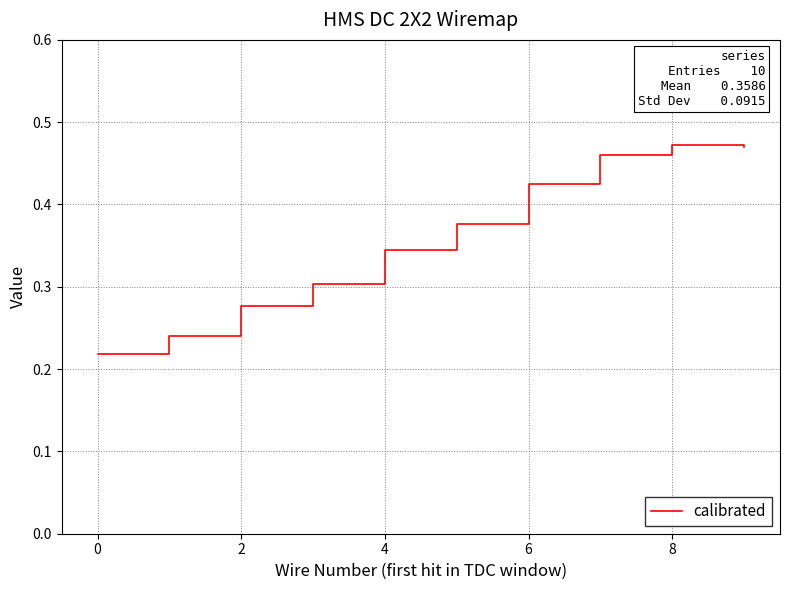

How many lines are shown in the chart?

1